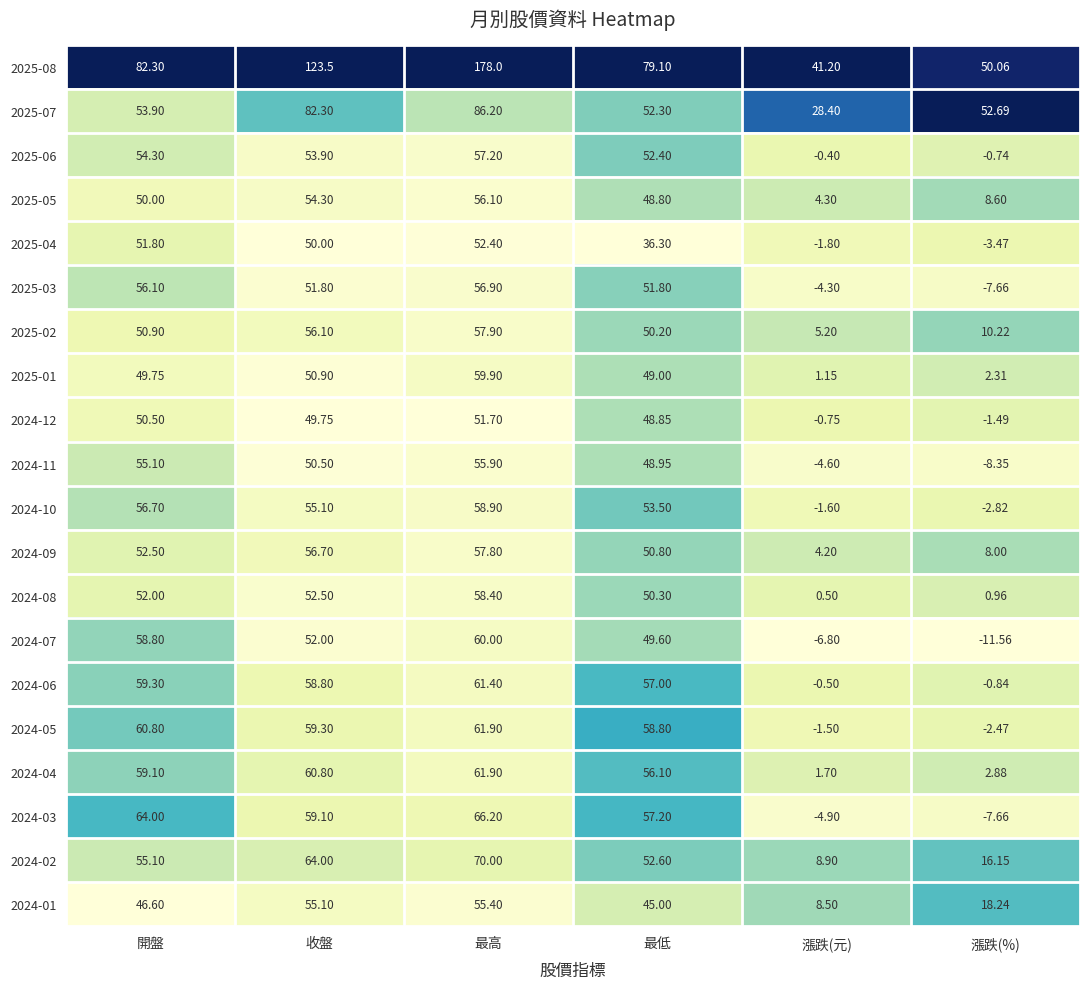

What is the spread (max minus min) of values at 最低?

42.8